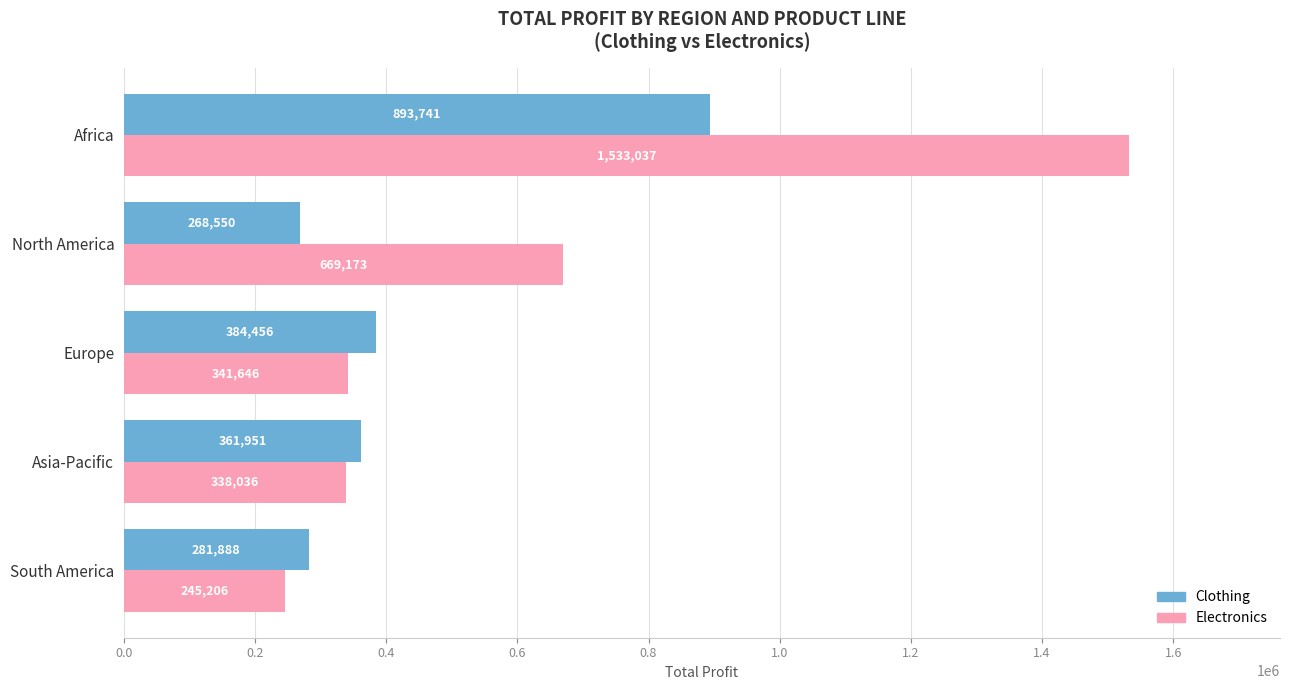

At which category is the sum across all series the highest?

Africa